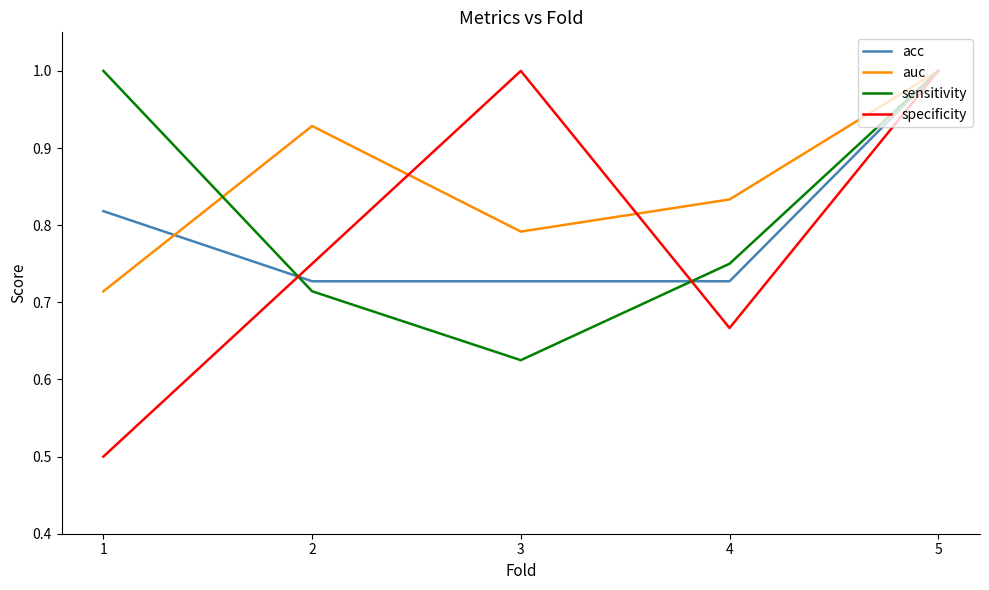

Rank the series at 3 from highest to lowest value.

specificity, auc, acc, sensitivity